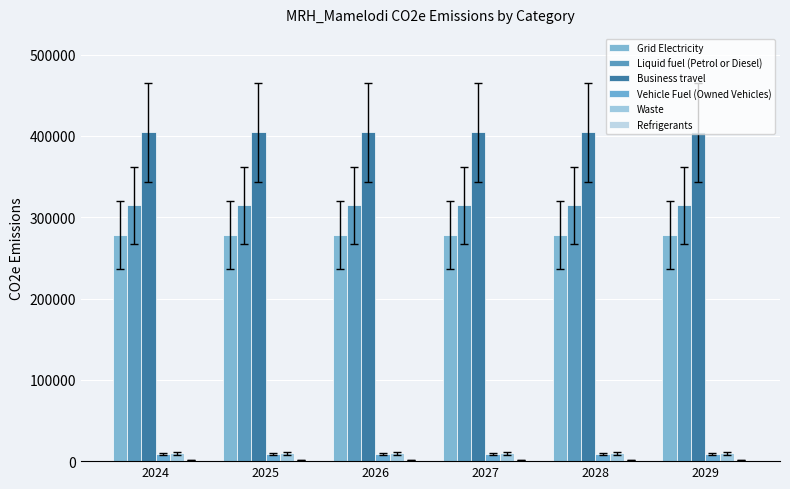

At which label is Refrigerants closest to 1591?

2024